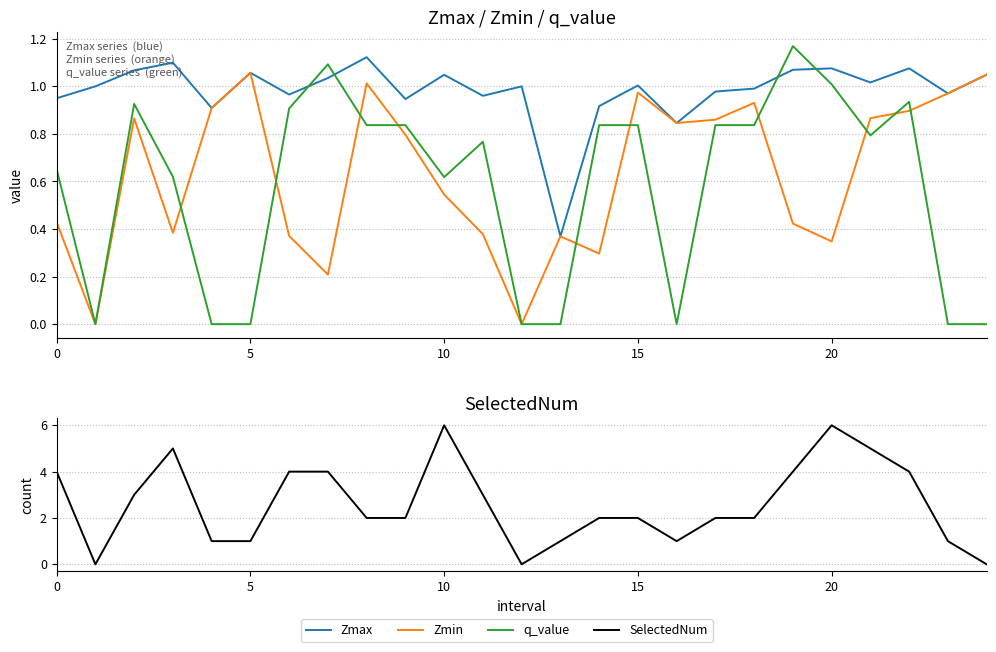

How many interior local valleys does the SelectedNum series have?

3